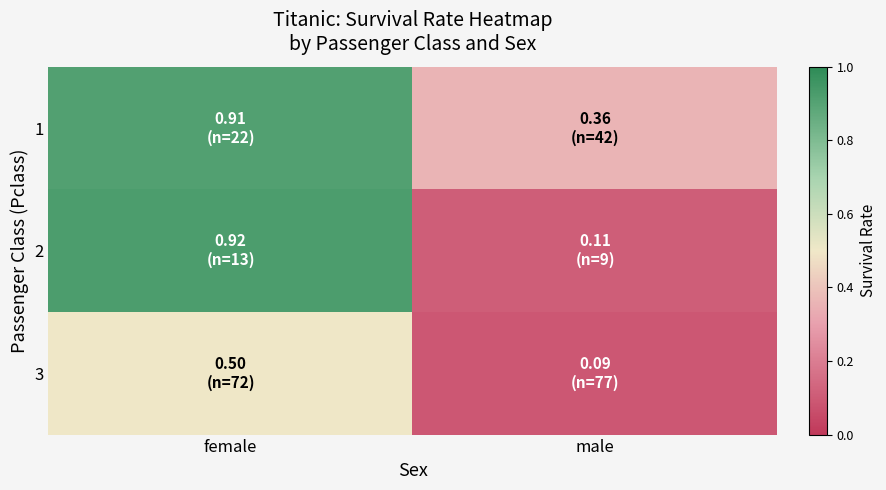

Between female and male, which is larger?

female